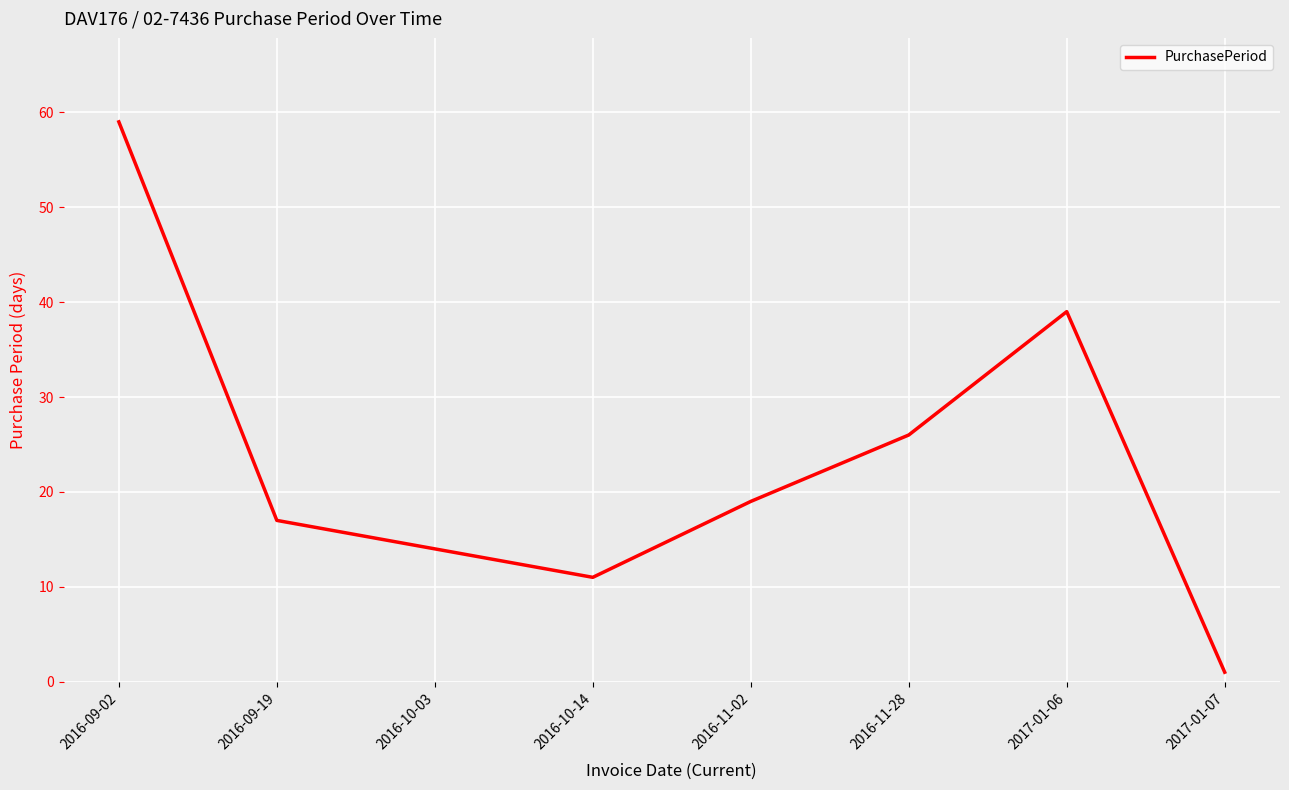

Which label corresponds to the largest value in the chart?

2016-09-02